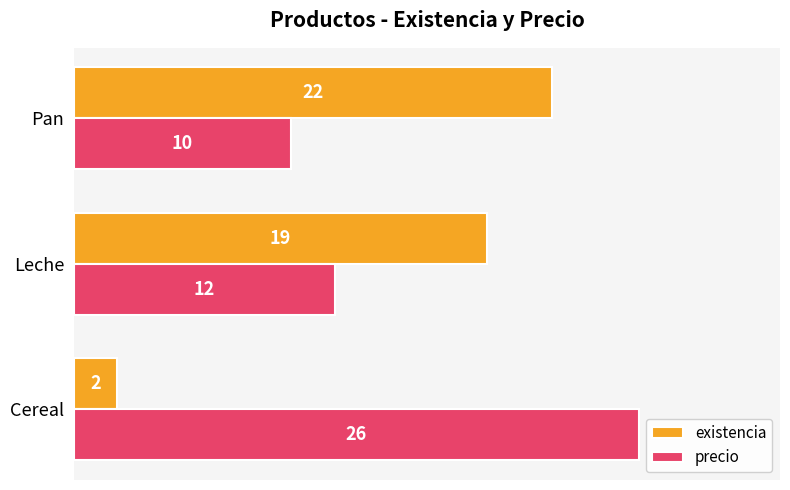

What is the sum of all precio values?

48